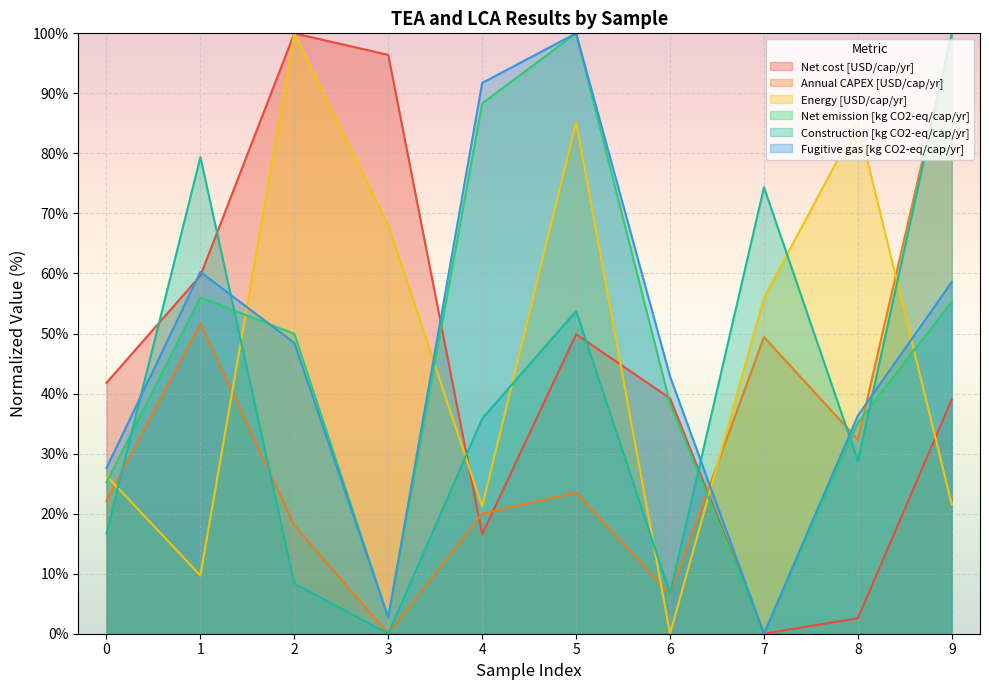

What is the maximum value for Energy [USD/cap/yr]?

100.0